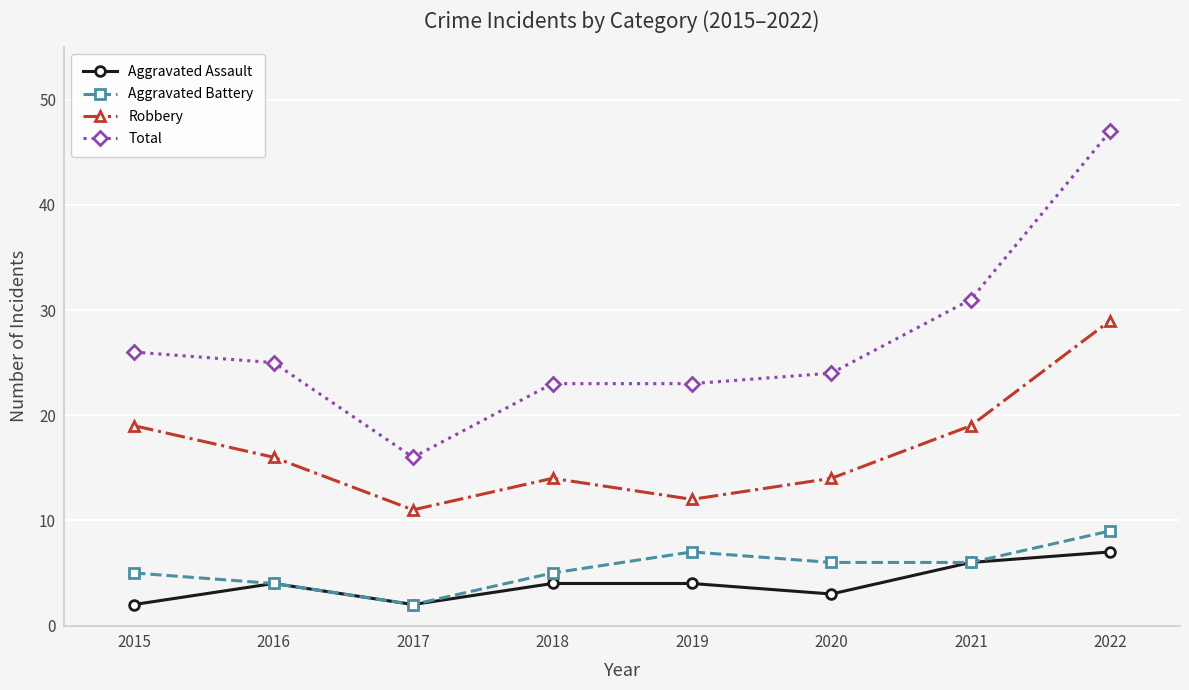

True or false: Total has a value of 31 at 2021.

True